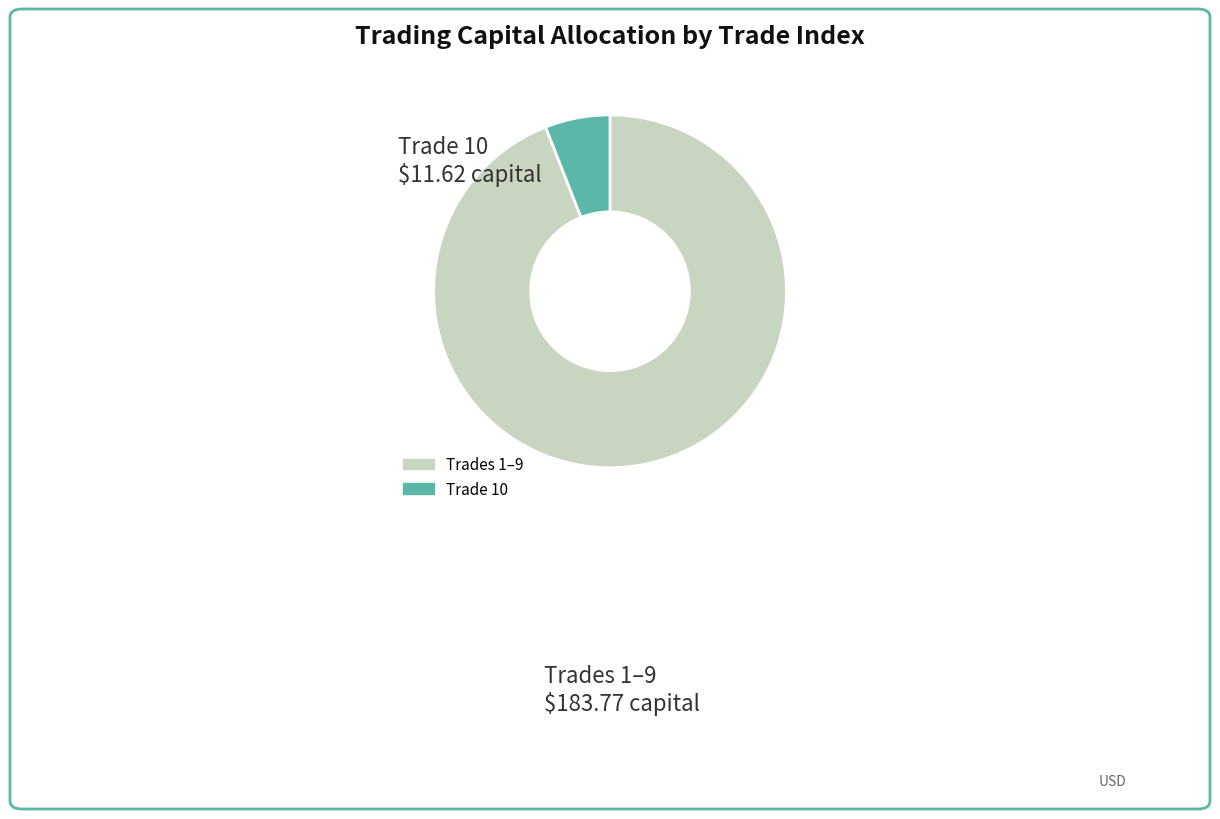

How many slices are in this pie chart?

2